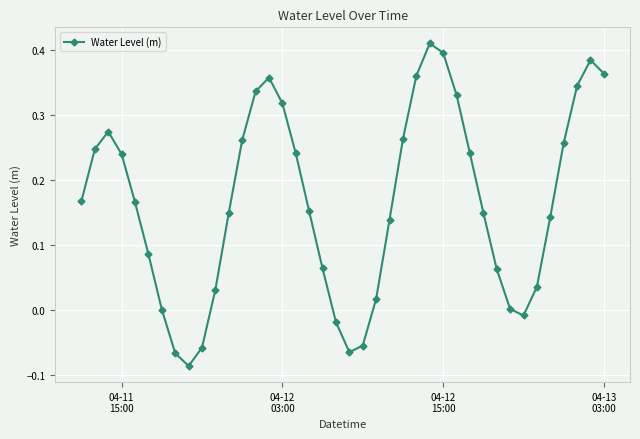

True or false: the data has more than 1 interior local peaks.

True